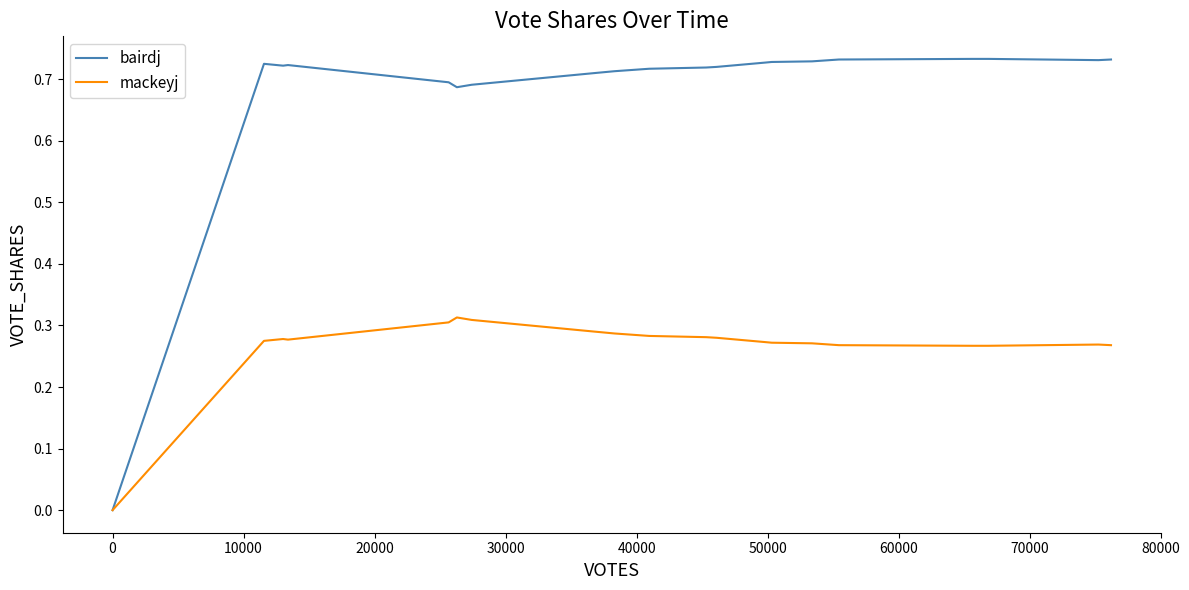

Which series has the widest spread of values?

bairdj